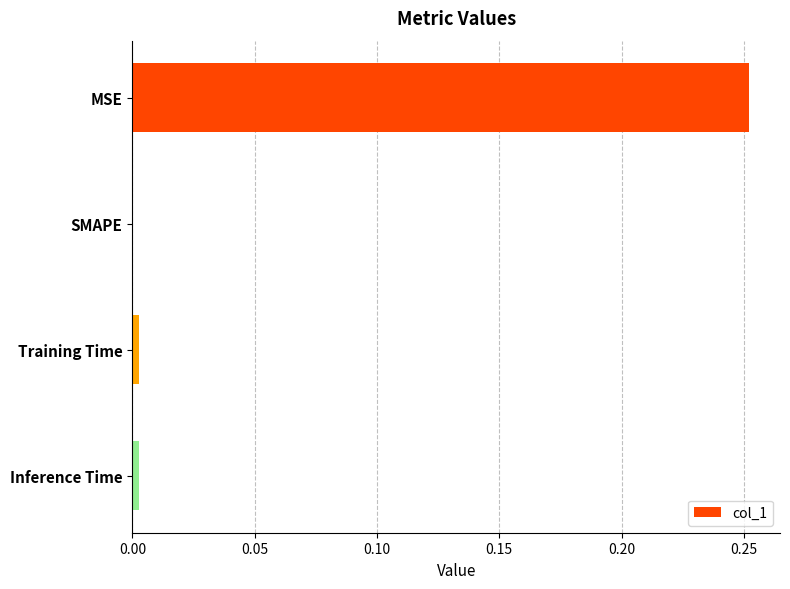

The chart shows a value of 0.0 at SMAPE. True or false?

True